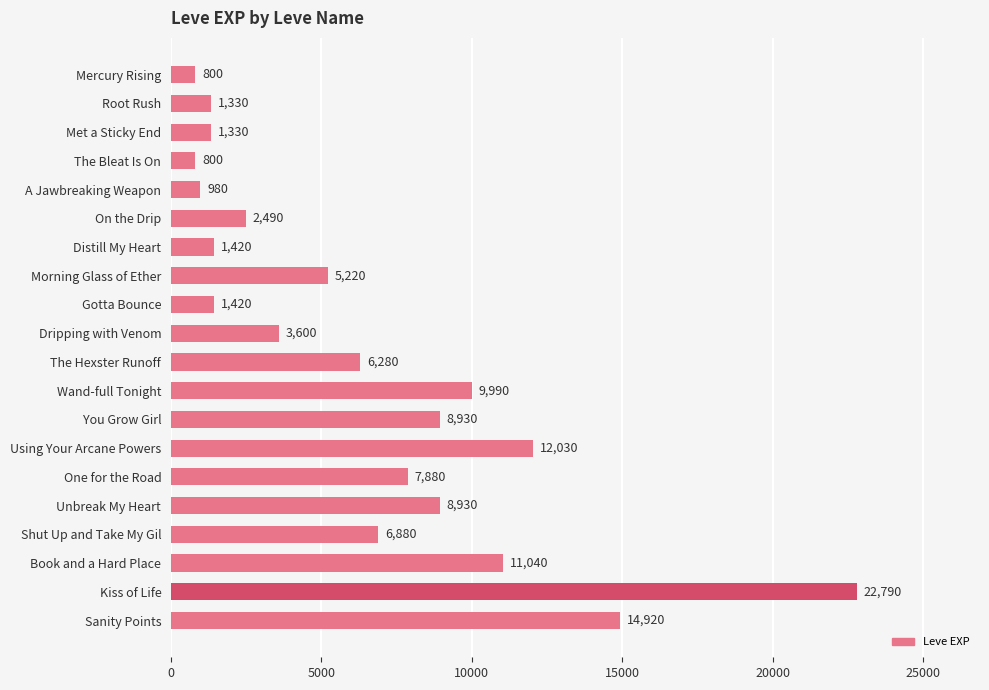

What is the label of the 20th bar from the bottom?

Mercury Rising